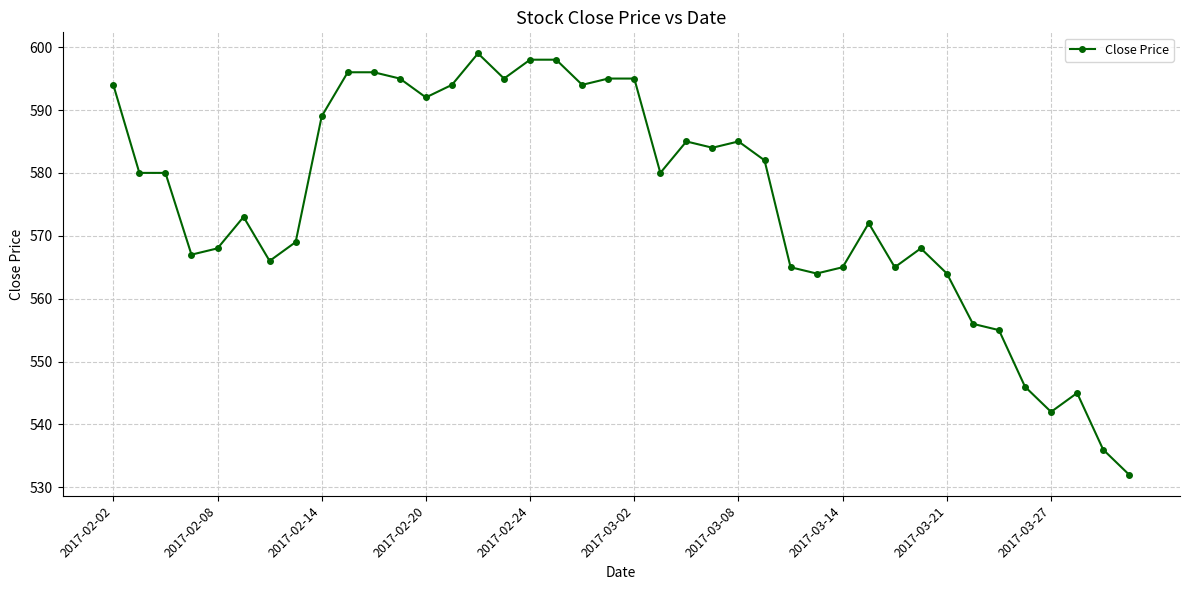

How many data points does each series have?

40